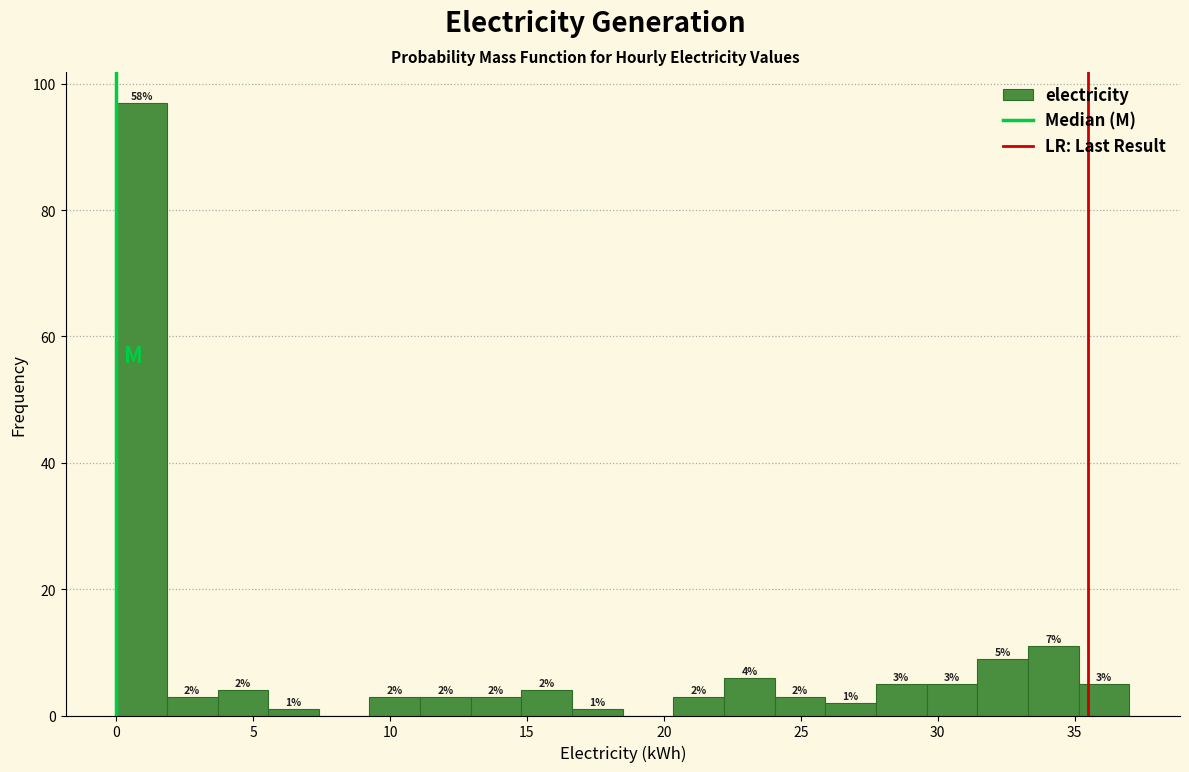

Read against the x-axis, roughly where is the centre of the tallest bar?

1.0